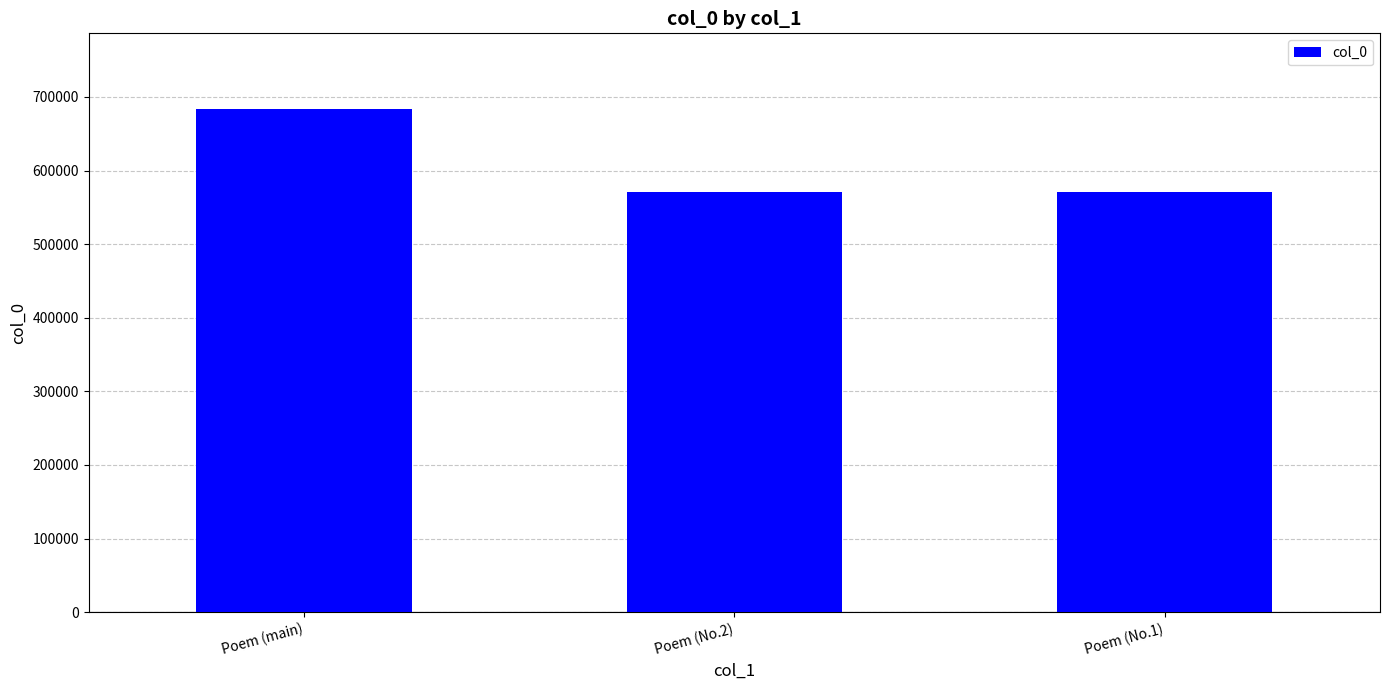

At which label does the data first exceed 570486?

Poem (main)